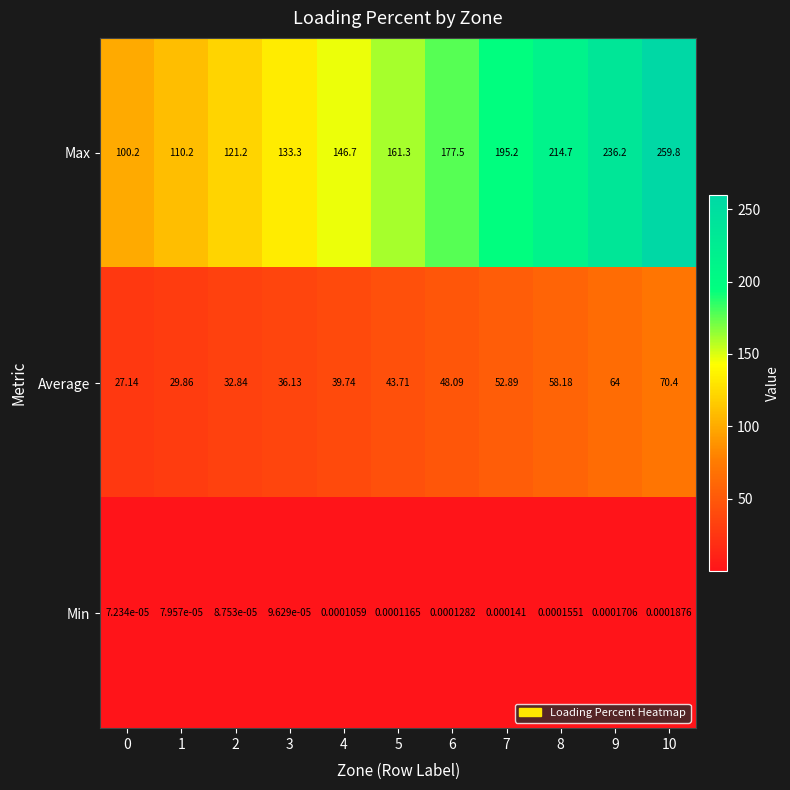

At how many categories does at least one series exceed 189?

4